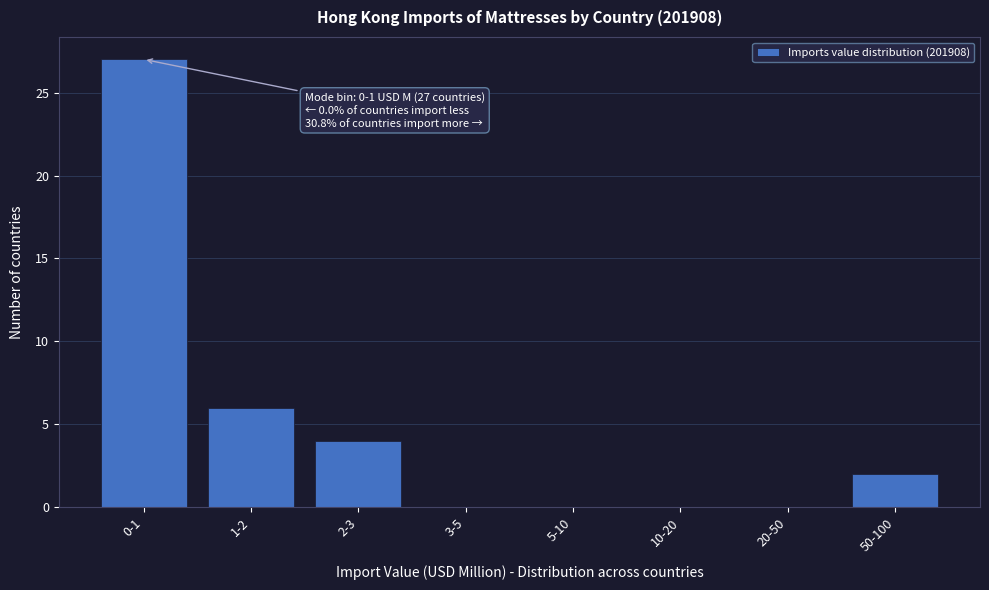

Reading left to right, list all the values displayed in this chart.

0-1=27	1-2=6	2-3=4	3-5=0	5-10=0	10-20=0	20-50=0	50-100=2